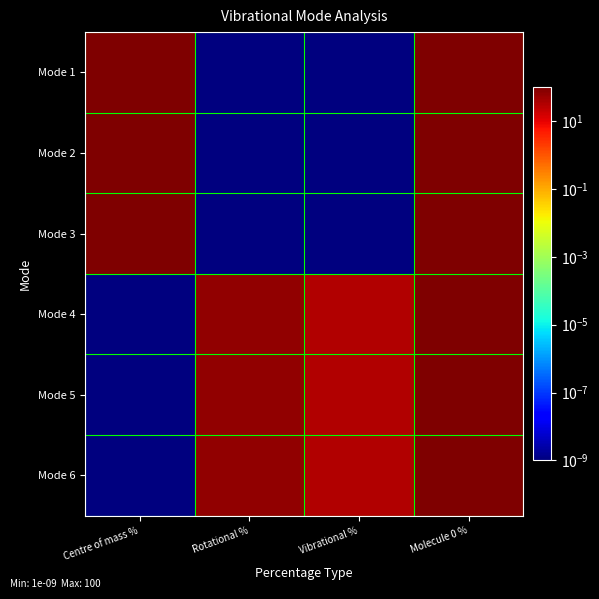

Reading right to left, list all the values displayed in this chart.

Mode 1: Molecule 0 %=100.0	Vibrational %=0.0	Rotational %=0.0	Centre of mass %=100.0
Mode 2: Molecule 0 %=100.0	Vibrational %=0.0	Rotational %=0.0	Centre of mass %=100.0
Mode 3: Molecule 0 %=100.0	Vibrational %=0.0	Rotational %=0.0	Centre of mass %=100.0
Mode 4: Molecule 0 %=100.0	Vibrational %=33.3	Rotational %=66.7	Centre of mass %=0.0
Mode 5: Molecule 0 %=100.0	Vibrational %=33.3	Rotational %=66.7	Centre of mass %=0.0
Mode 6: Molecule 0 %=100.0	Vibrational %=33.3	Rotational %=66.7	Centre of mass %=0.0